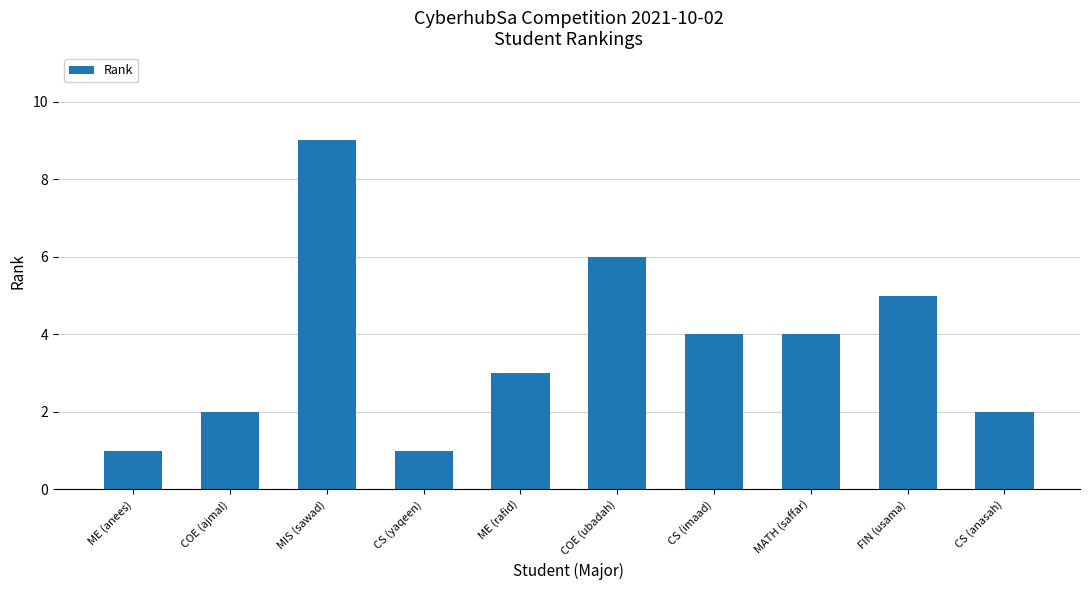

What is the change in value from COE (ubadah) to CS (imaad)?

-2